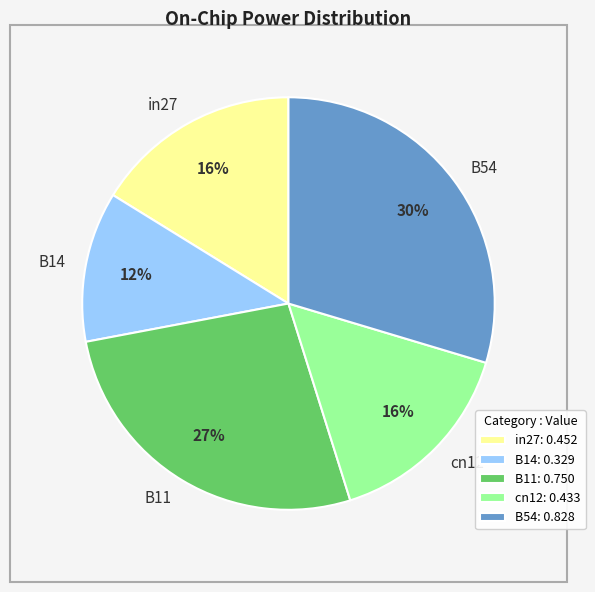

Does any single category account for the majority?

No